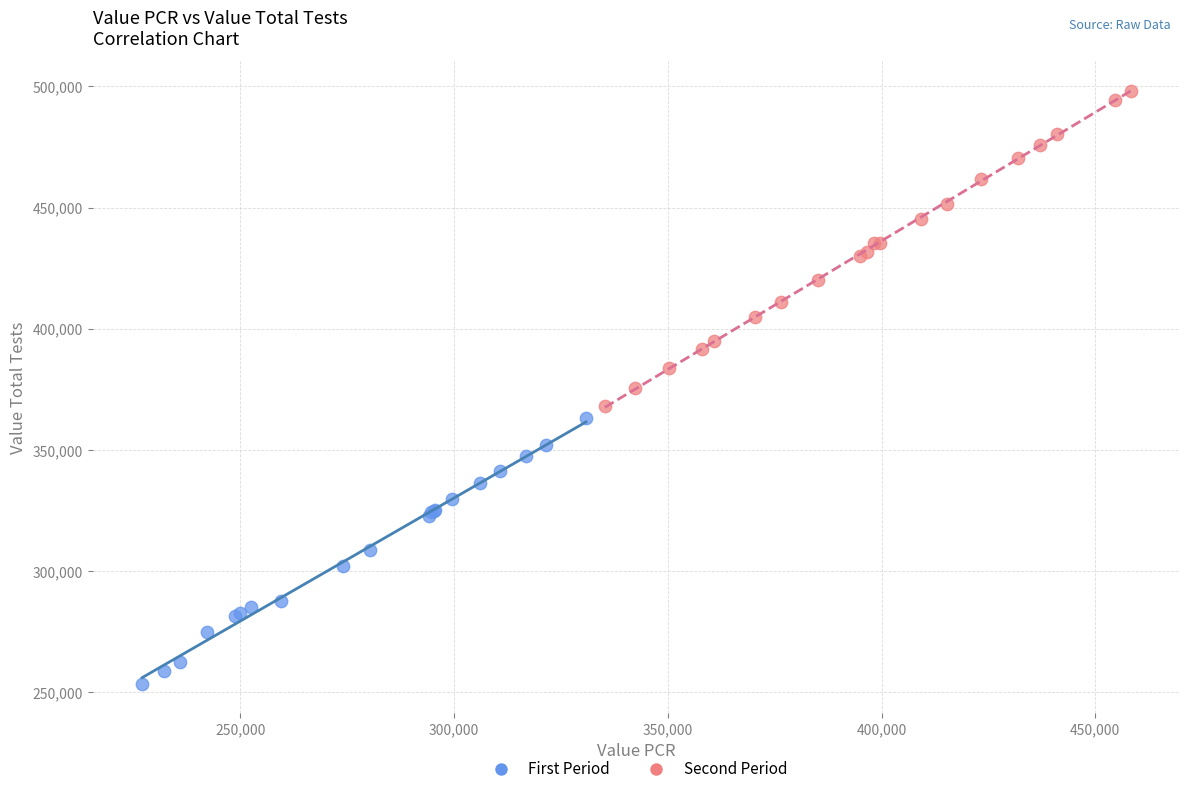

Which series contains the highest Y value?

Second Period